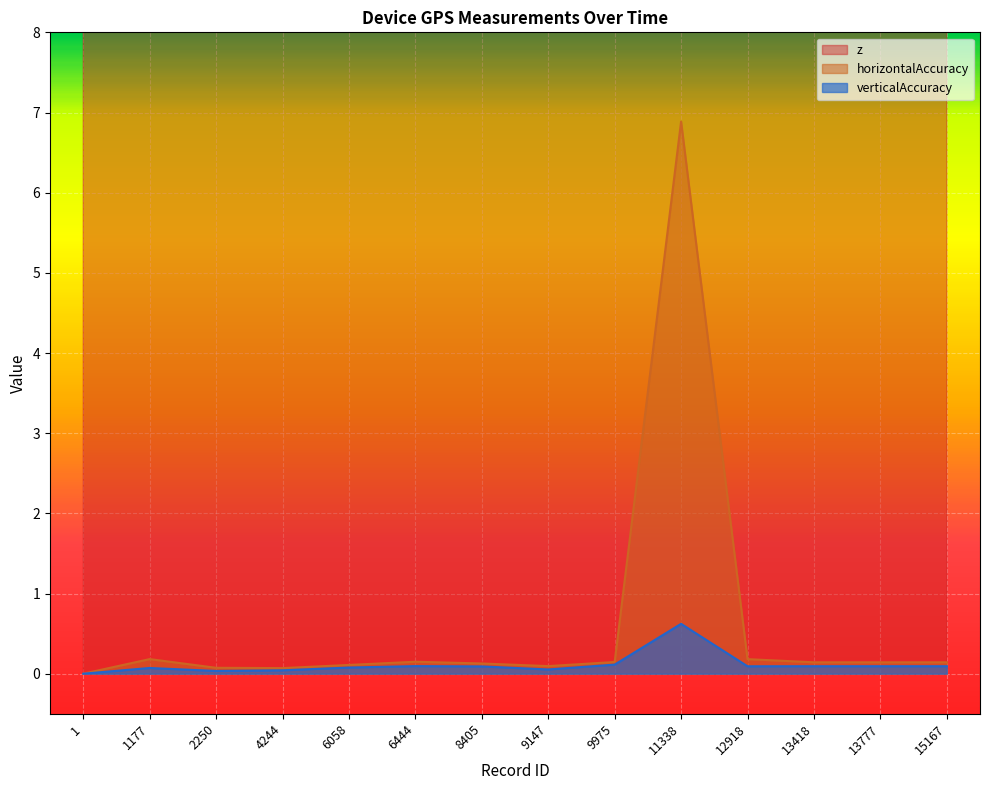

At which label does verticalAccuracy reach its peak?

11338